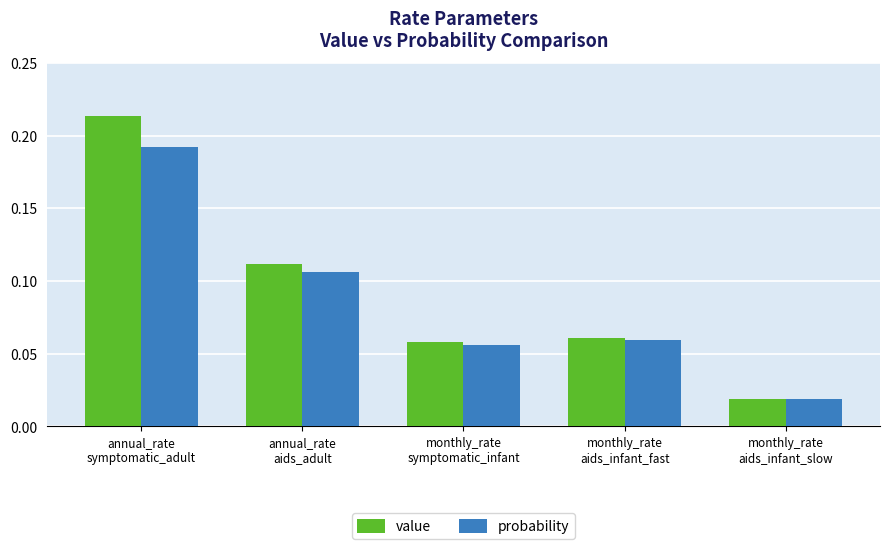

List the series in order of their peak value, lowest first.

probability, value